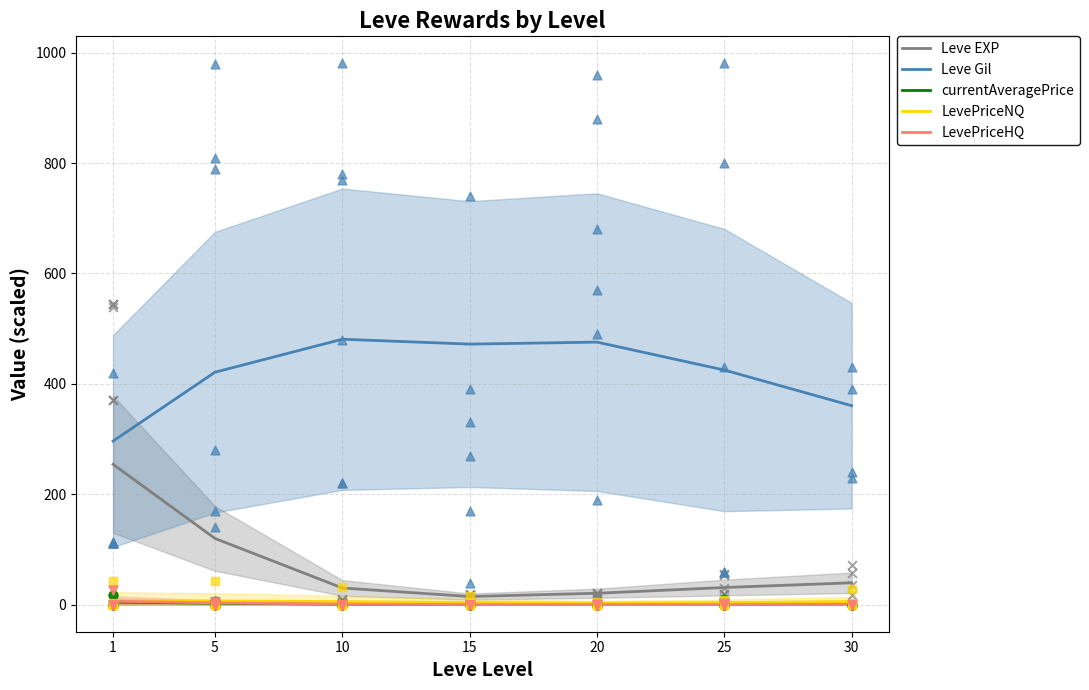

At which category is the sum across all series the highest?

1